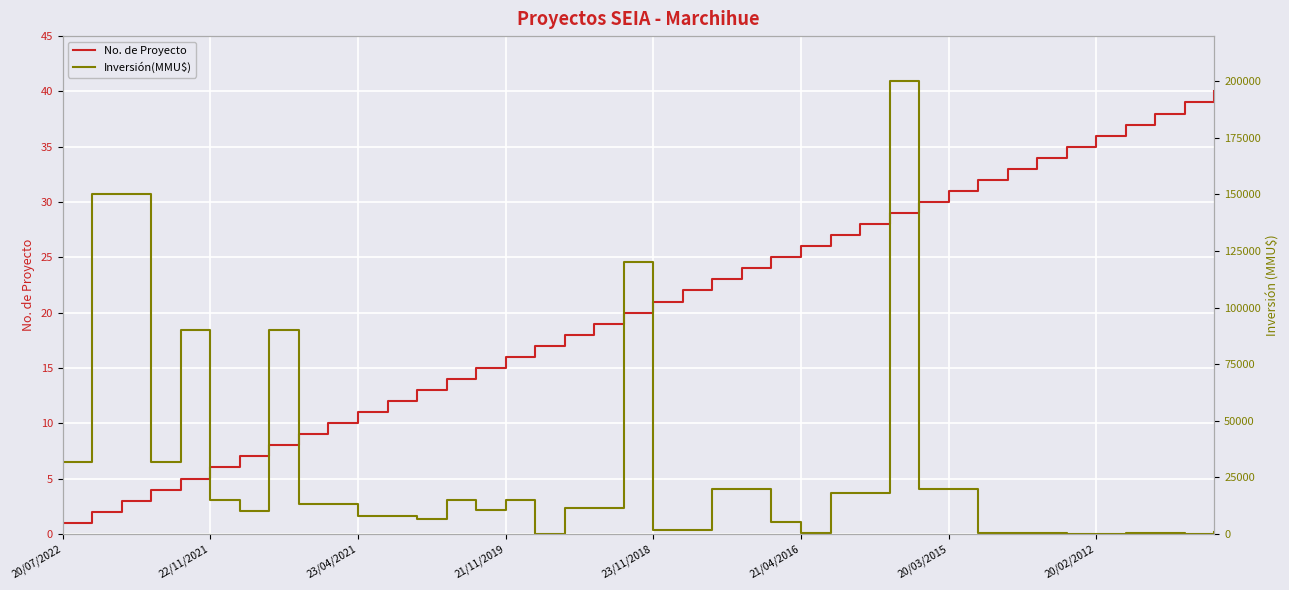

What are all the series names shown in the legend?

No. de Proyecto, Inversión(MMU$)